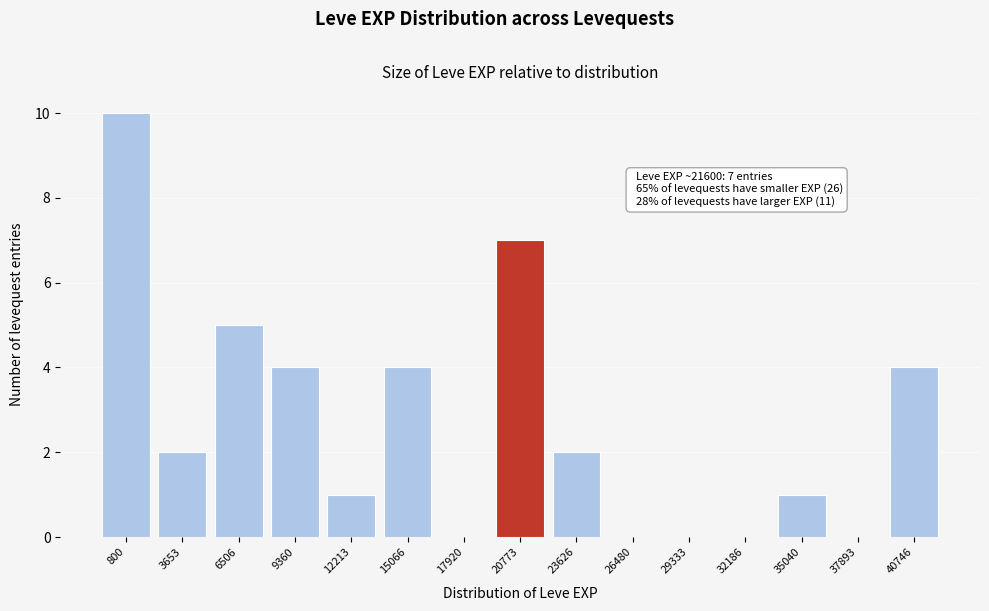

Reading right to left, what are all the values shown in this chart?

40746=4	37893=0	35040=1	32186=0	29333=0	26480=0	23626=2	20773=7	17920=0	15066=4	12213=1	9360=4	6506=5	3653=2	800=10